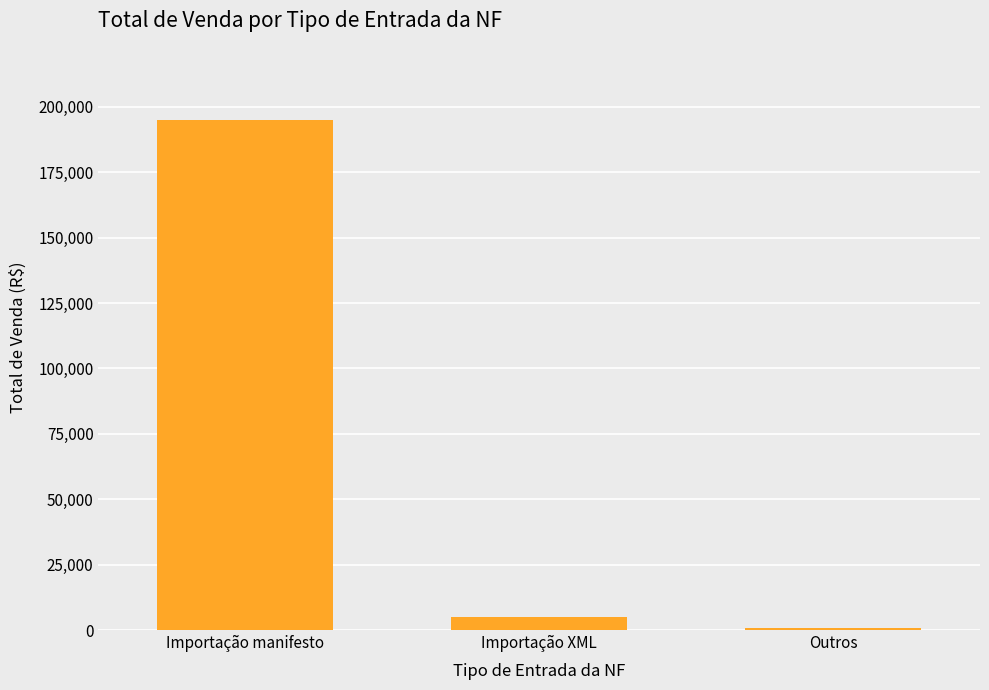

Reading left to right, list all the values displayed in this chart.

Importação manifesto=194887.5	Importação XML=4823.7	Outros=607.4